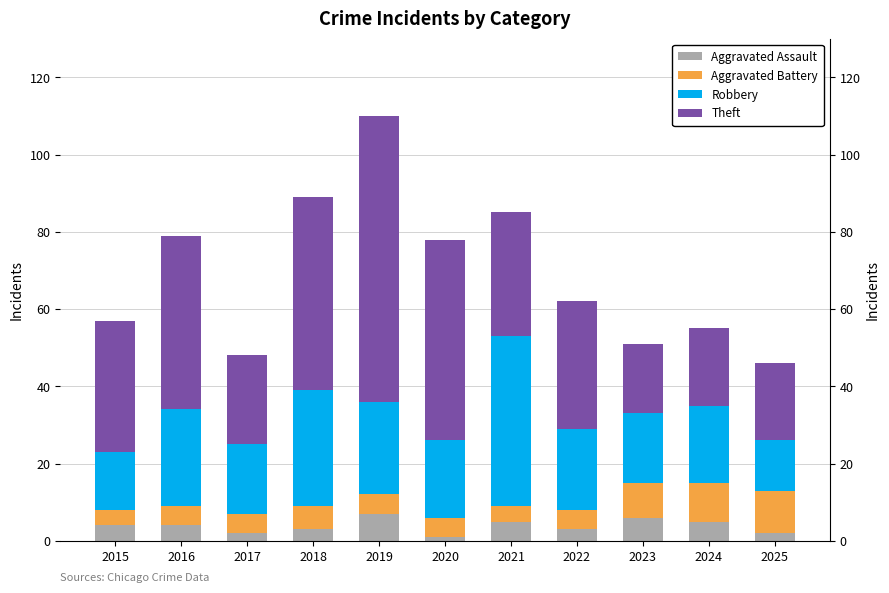

At which label does Aggravated Battery reach its minimum?

2015